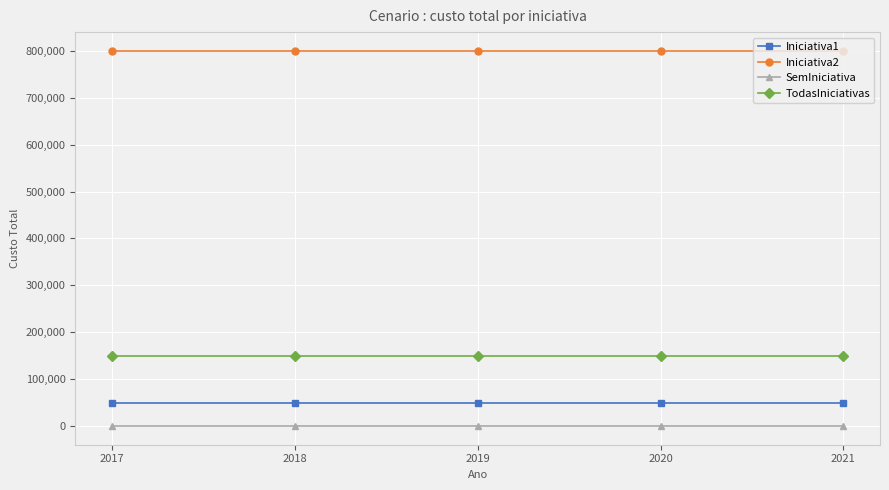

The value of SemIniciativa at 2021 is 0. True or false?

True